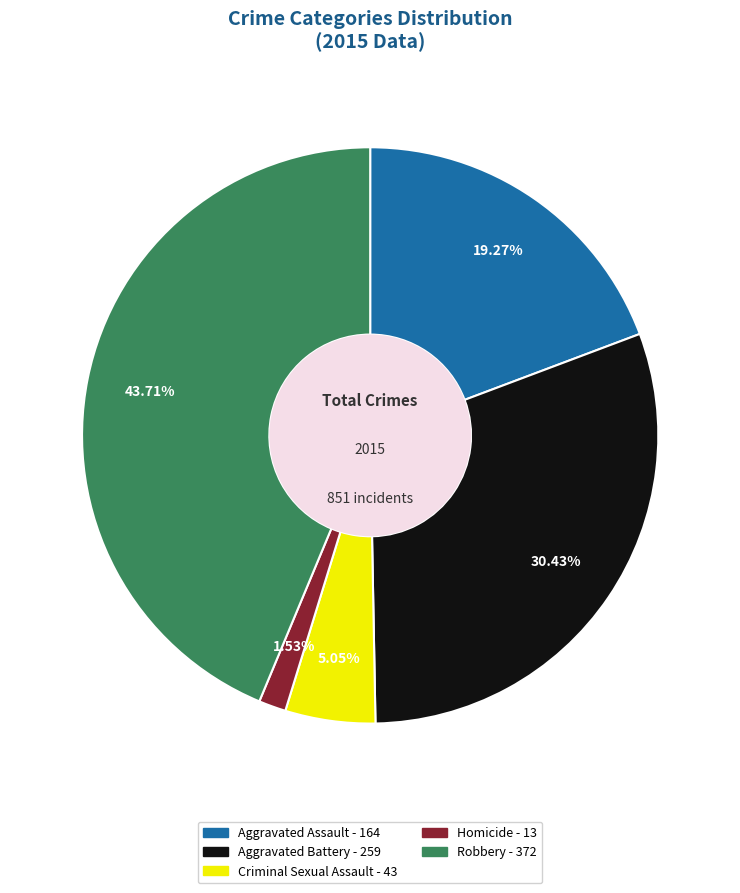

Combined, what portion of the pie is Homicide and Criminal Sexual Assault?

6.6%